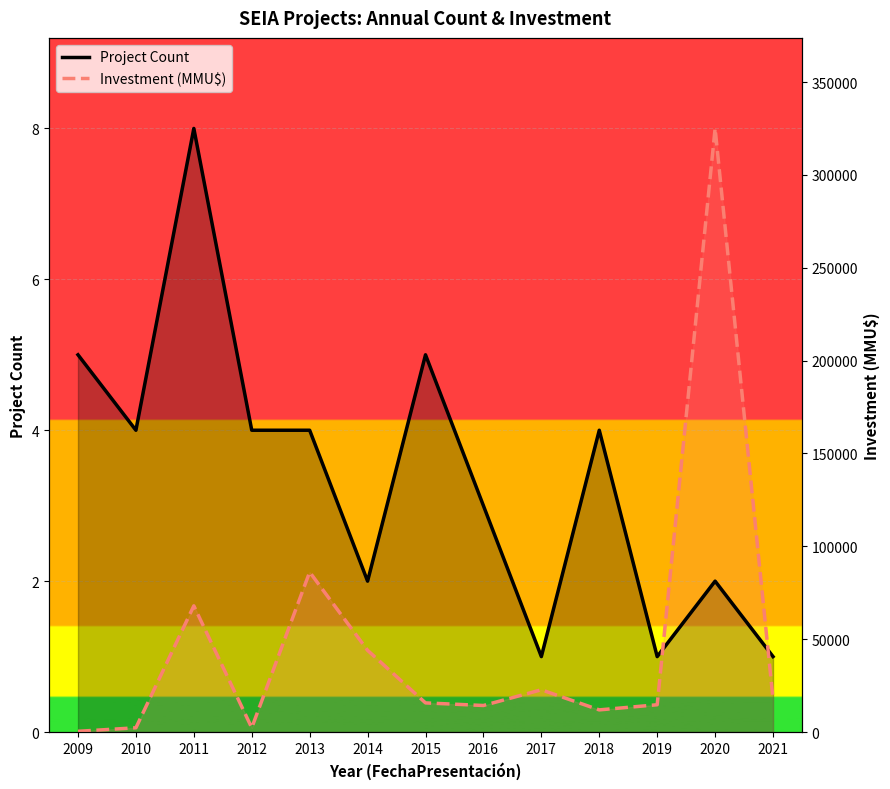

What is the difference between the second highest and second lowest values in the Investment (MMU$, scaled) series?

2.1